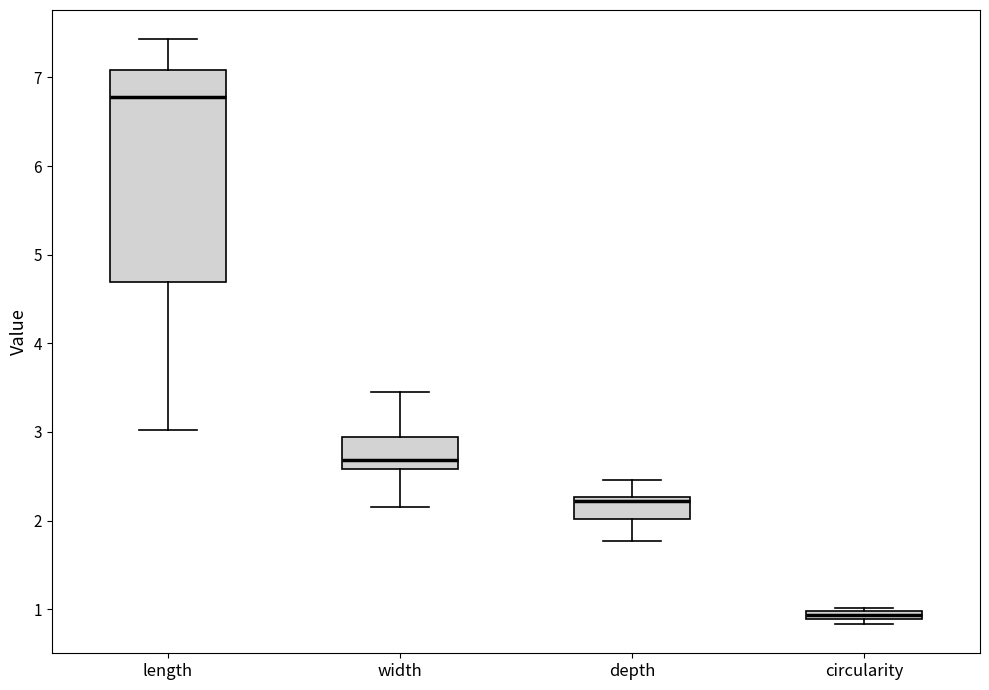

Where does the lower whisker of the box for length end on the y-axis? The values are not printed on the chart, so give them approximately, as read against the axis.

3.0